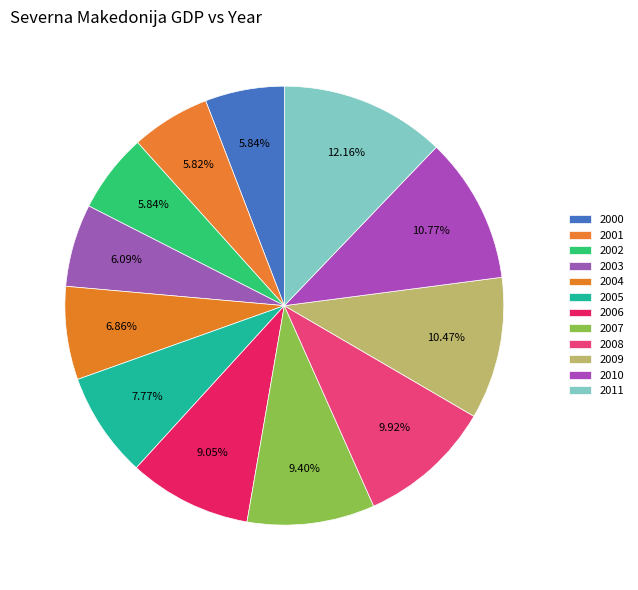

How many segments does this pie chart have?

12